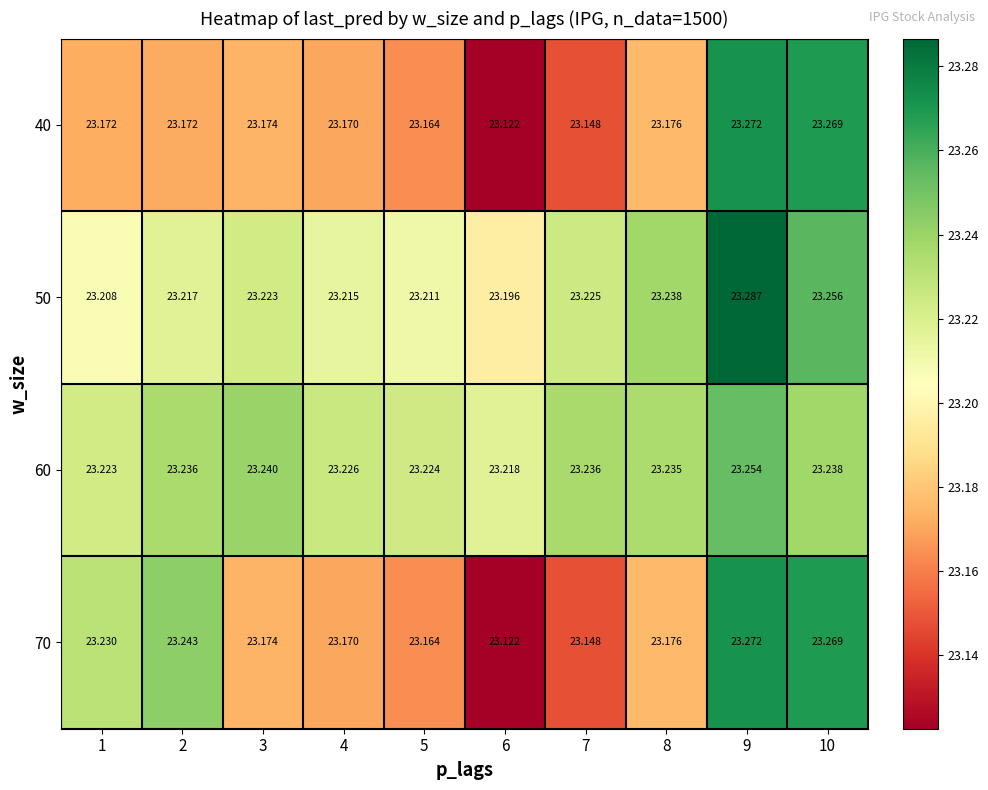

What is the greatest value displayed?

23.3